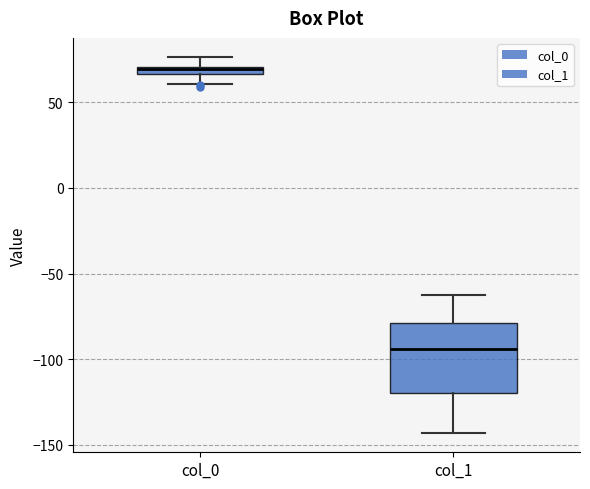

Where is the lower edge of the box for col_1 on the y-axis? The values are not printed on the chart, so give them approximately, as read against the axis.

-120